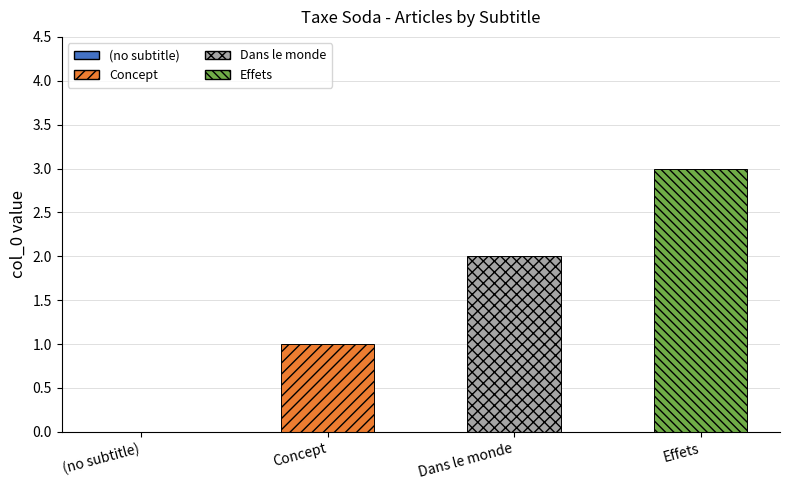

Count the values in the range 1 to 3.

3